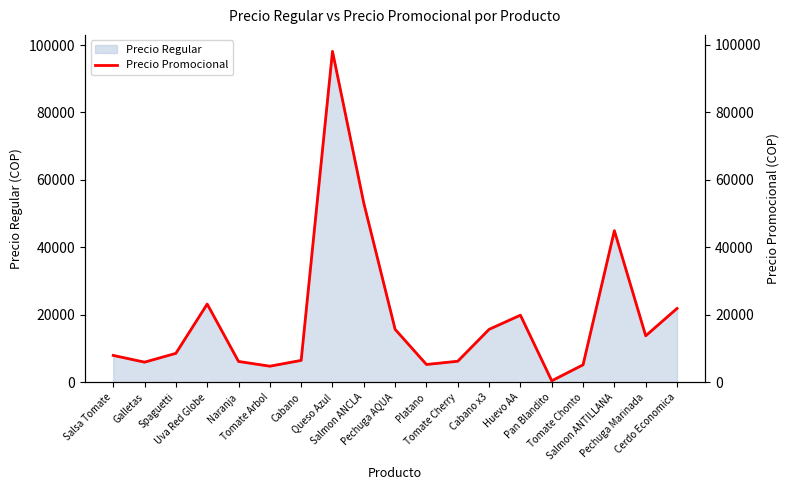

Count the number of values greater than 8590.

9